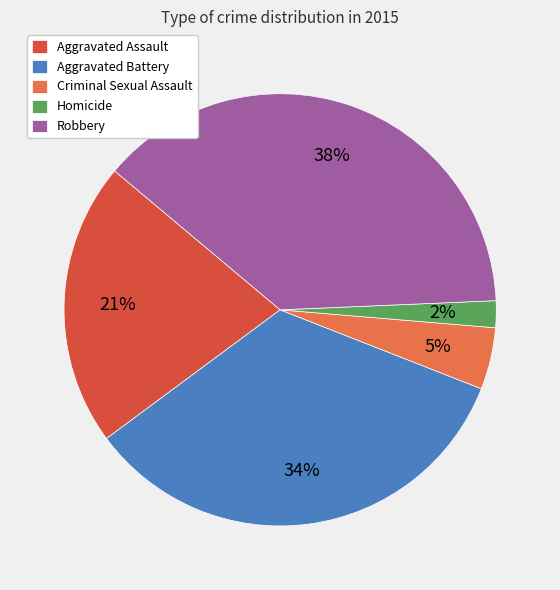

To the nearest percent, what percentage of the pie is Robbery?

38%